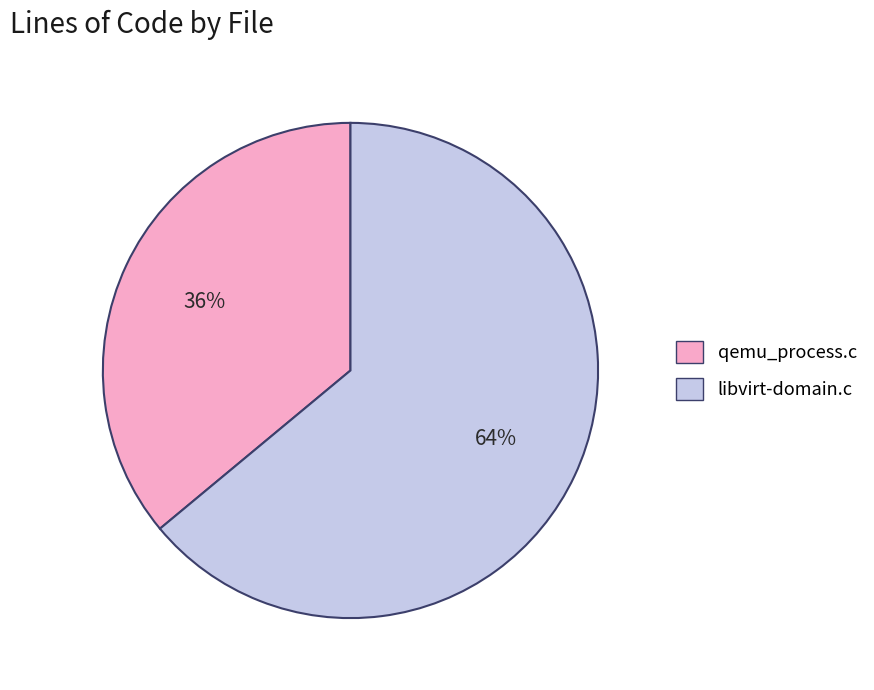

What is the smallest slice in the pie chart?

qemu_process.c